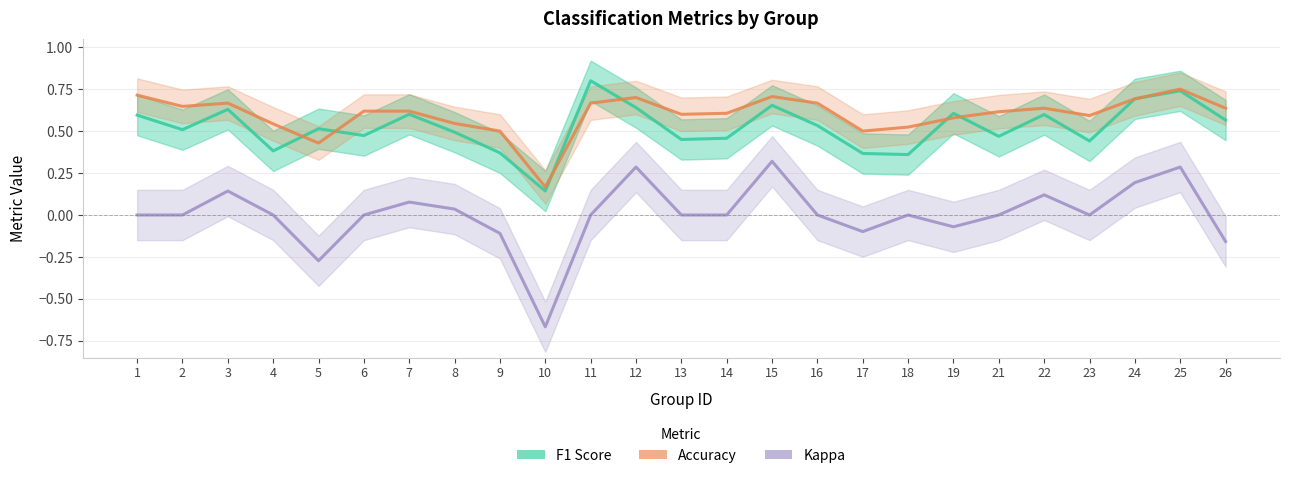

What is the sum of all accuracy values?

14.9